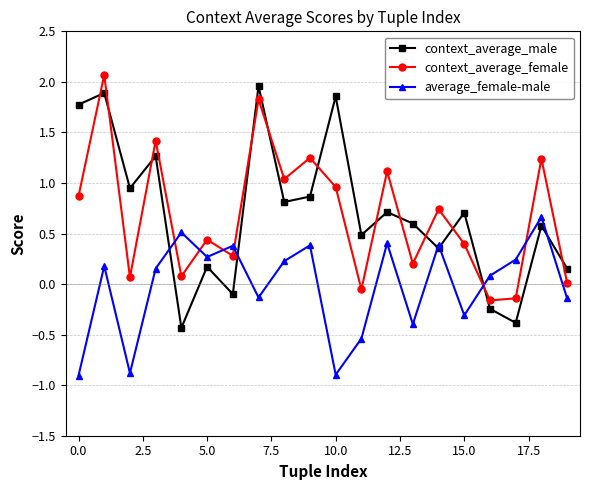

What is the difference between the maximum and minimum values in the context_average_female series?

2.2